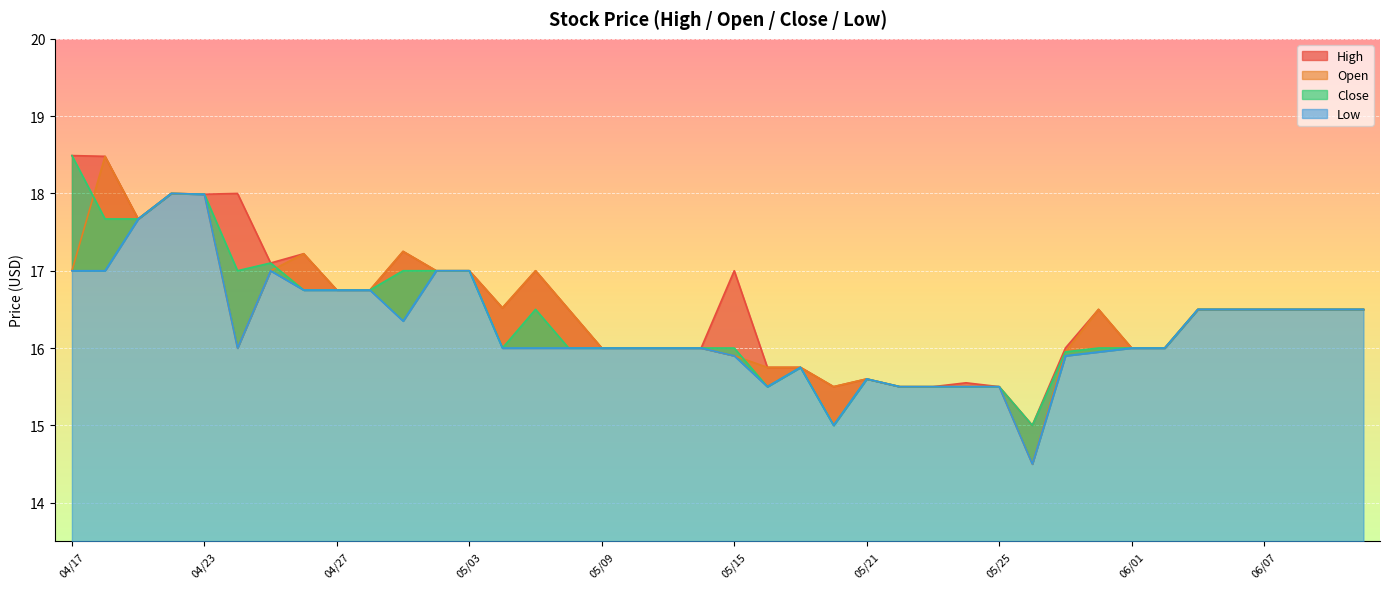

What is the minimum value for High?

15.0